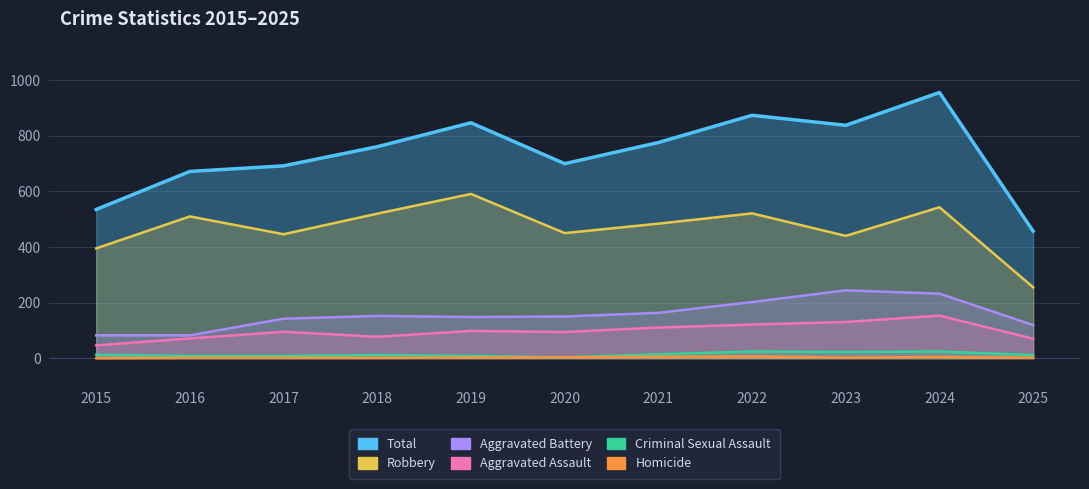

Reading left to right, what are all the values shown in this chart?

Total: 535	672	692	761	847	700	776	874	838	956	457
Robbery: 395	510	446	520	591	450	484	521	440	543	255
Aggravated Battery: 82	82	142	152	148	150	163	202	244	232	119
Aggravated Assault: 46	71	95	77	98	94	110	121	130	153	70
Criminal Sexual Assault: 12	8	8	11	8	3	14	24	22	24	11
Homicide: 0	1	1	1	2	3	5	6	2	4	2